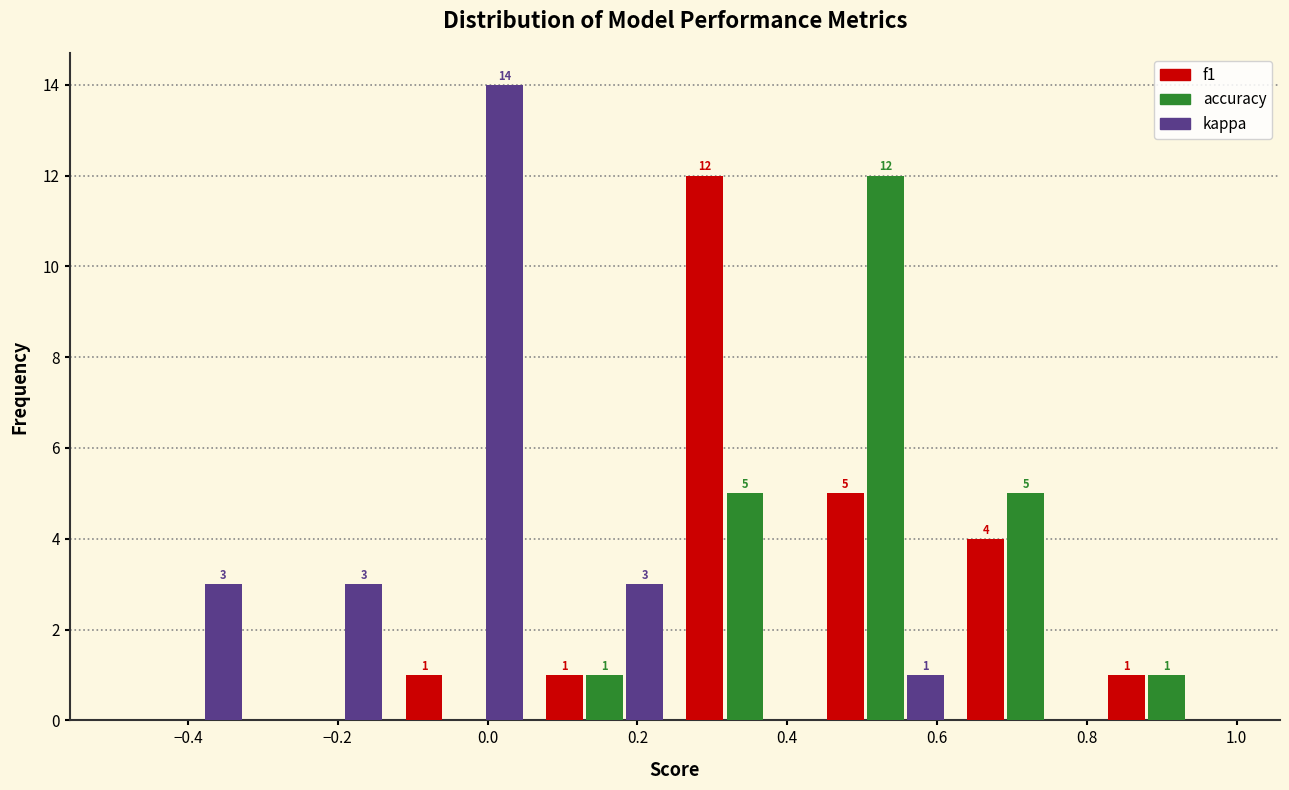

In the kappa series, which range on the x-axis has the tallest bar?

-0.12 to 0.06